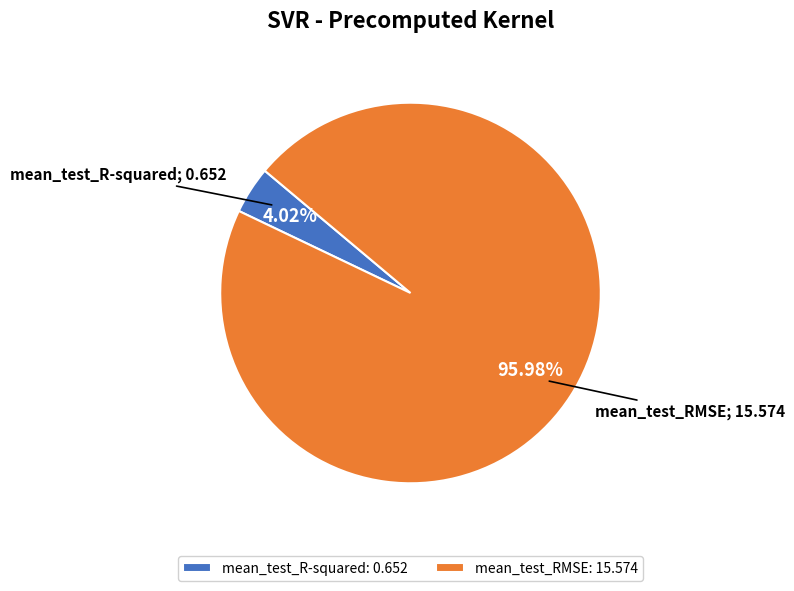

To the nearest percent, what is the average slice percentage?

50%